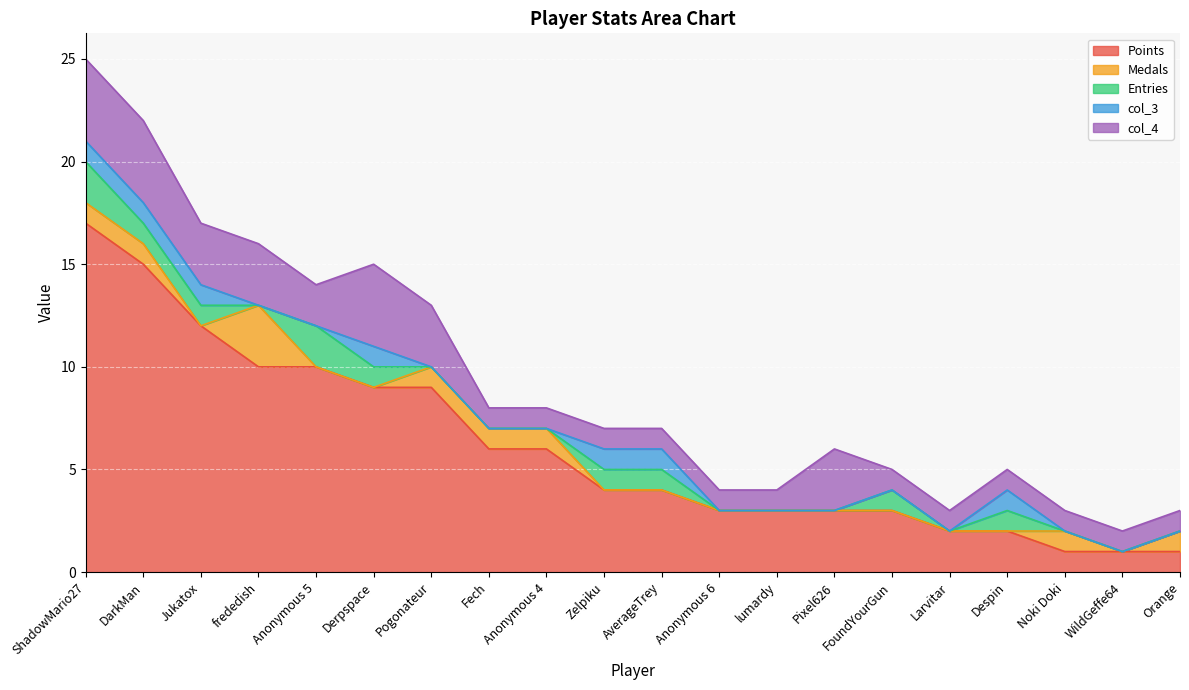

Rank the series at Orange from highest to lowest value.

Points, Medals, col_4, Entries, col_3